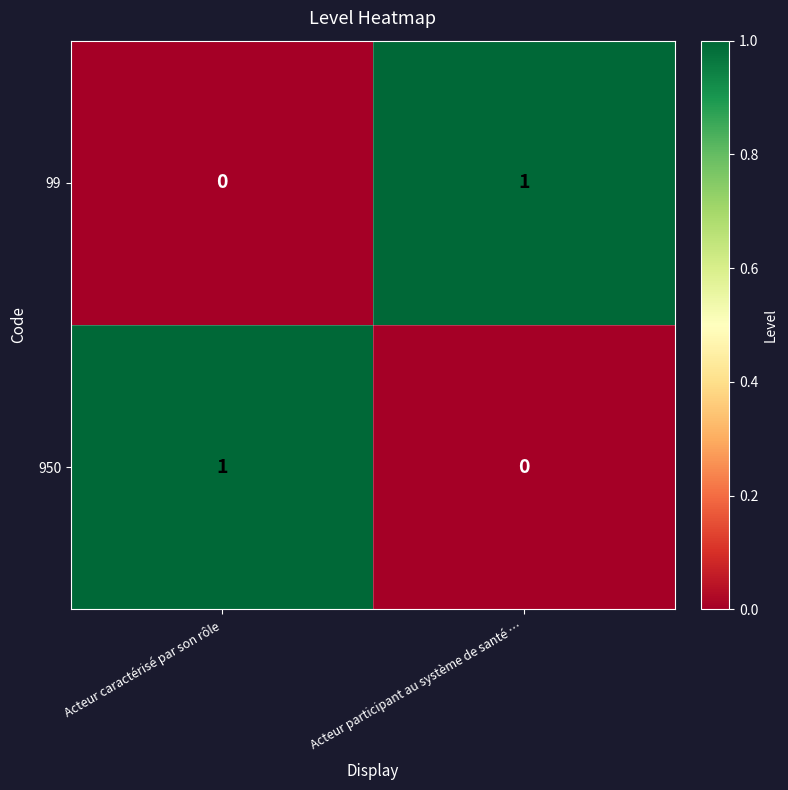

At which label does 950 reach its minimum?

Acteur participant au système de santé …